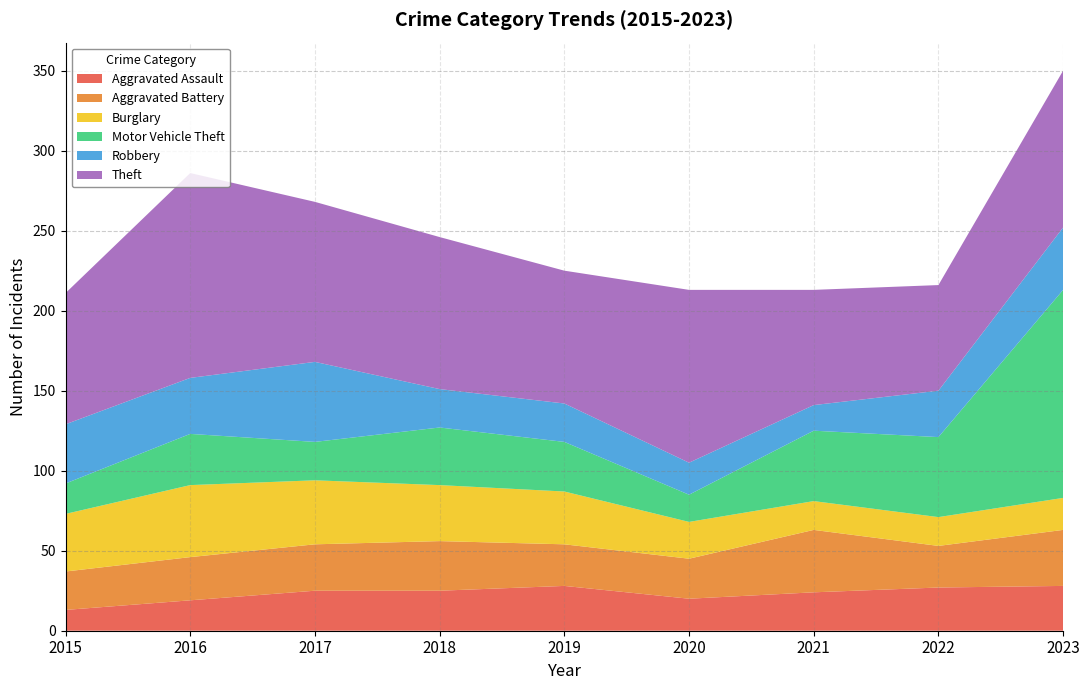

Reading right to left, what are all the values shown in this chart?

Aggravated Assault: 2023=28	2022=27	2021=24	2020=20	2019=28	2018=25	2017=25	2016=19	2015=13
Aggravated Battery: 2023=35	2022=26	2021=39	2020=25	2019=26	2018=31	2017=29	2016=27	2015=24
Burglary: 2023=20	2022=18	2021=18	2020=23	2019=33	2018=35	2017=40	2016=45	2015=36
Motor Vehicle Theft: 2023=130	2022=50	2021=44	2020=17	2019=31	2018=36	2017=24	2016=32	2015=19
Robbery: 2023=39	2022=29	2021=16	2020=20	2019=24	2018=24	2017=50	2016=35	2015=37
Theft: 2023=98	2022=66	2021=72	2020=108	2019=83	2018=95	2017=100	2016=128	2015=82